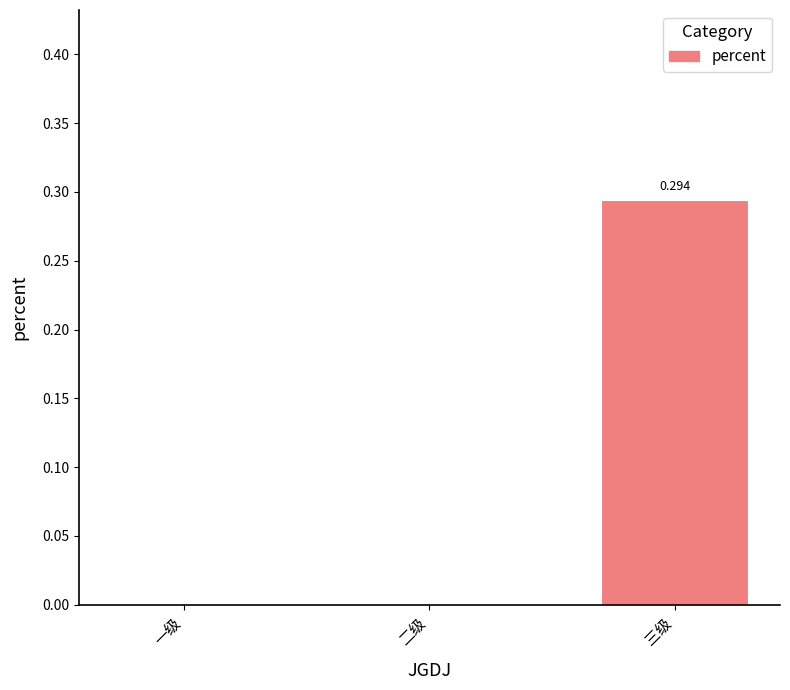

Which category has the highest value across all series?

三级